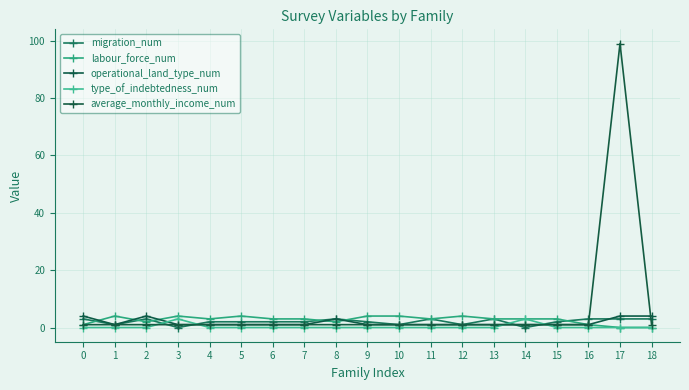

What is the total value across all series at 2?

10